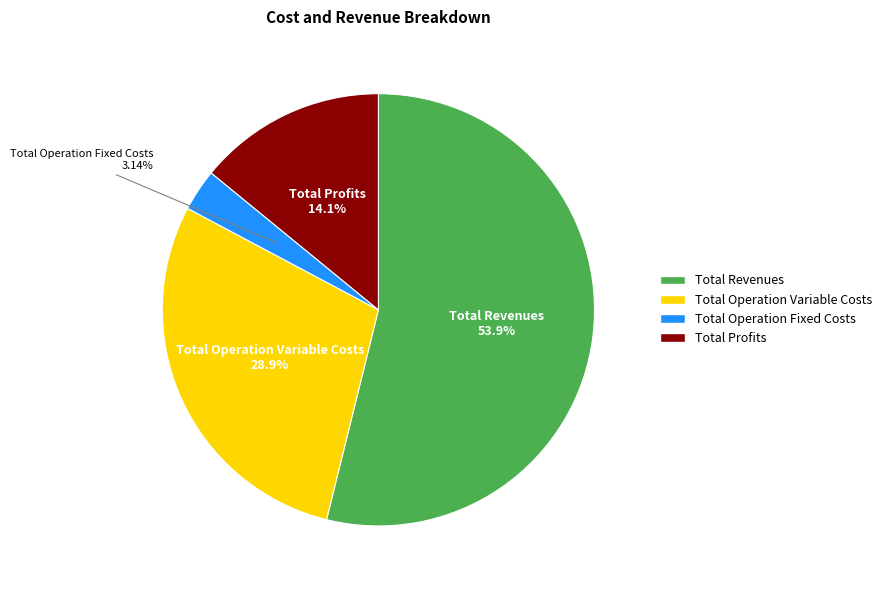

Which has a higher value, Total Profits or Total Operation Variable Costs?

Total Operation Variable Costs